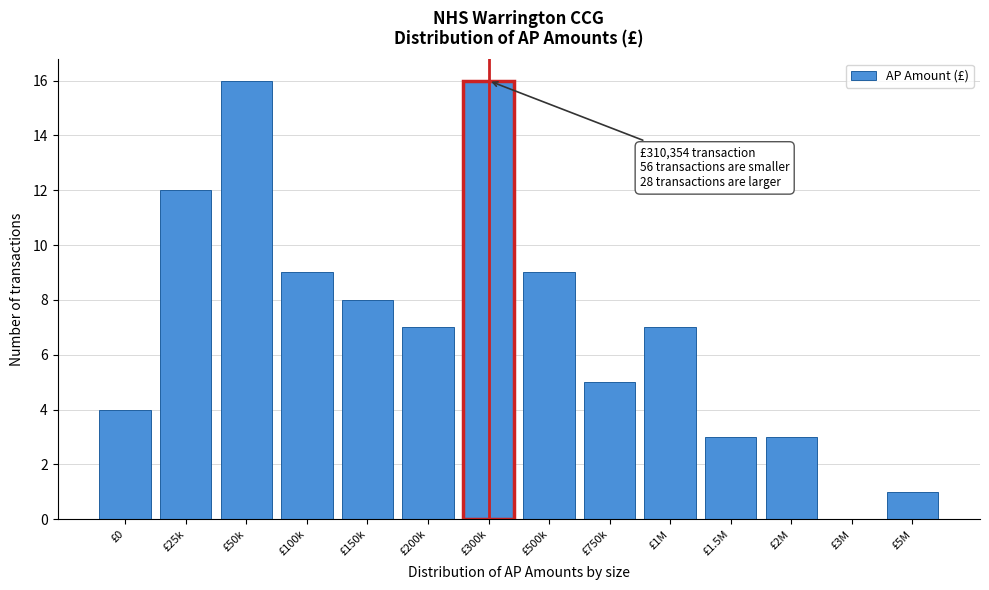

Reading left to right, what are all the values shown in this chart?

£0=4	£25k=12	£50k=16	£100k=9	£150k=8	£200k=7	£300k=16	£500k=9	£750k=5	£1M=7	£1.5M=3	£2M=3	£3M=0	£5M=1